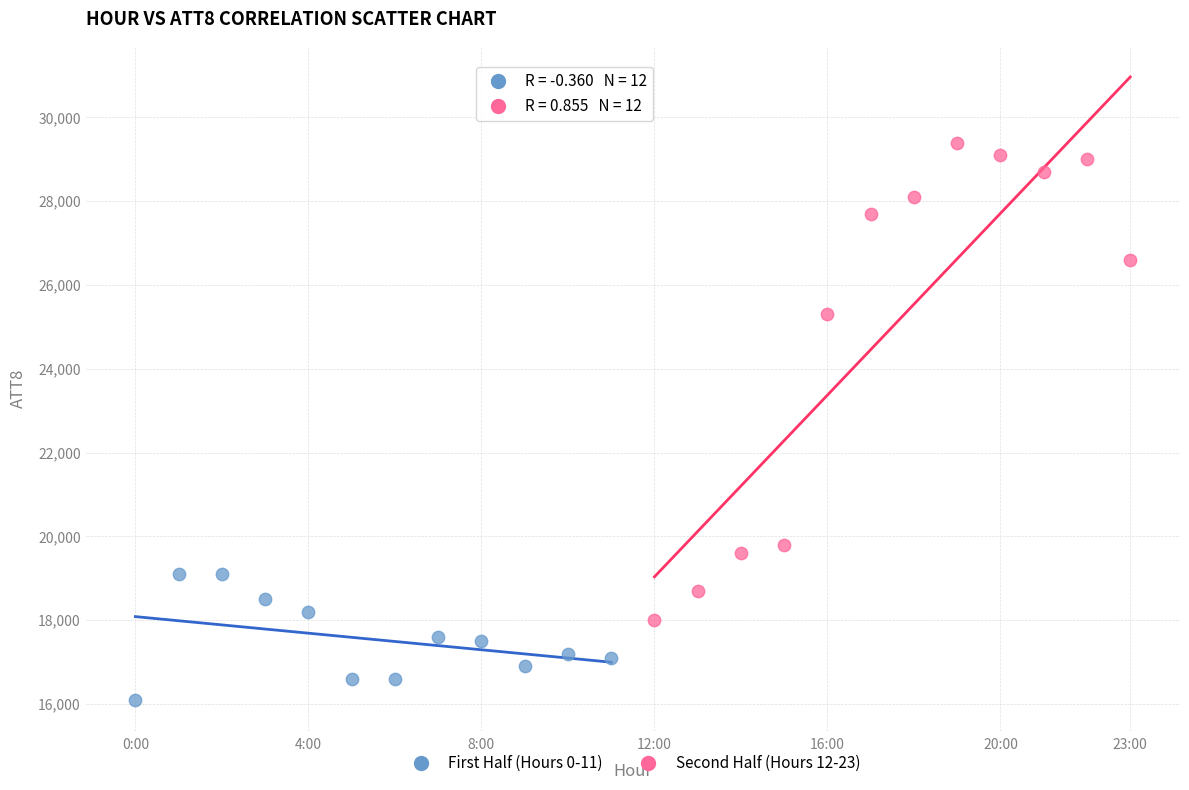

Which series has the largest Y range (max minus min)?

Second Half (Hours 12-23)